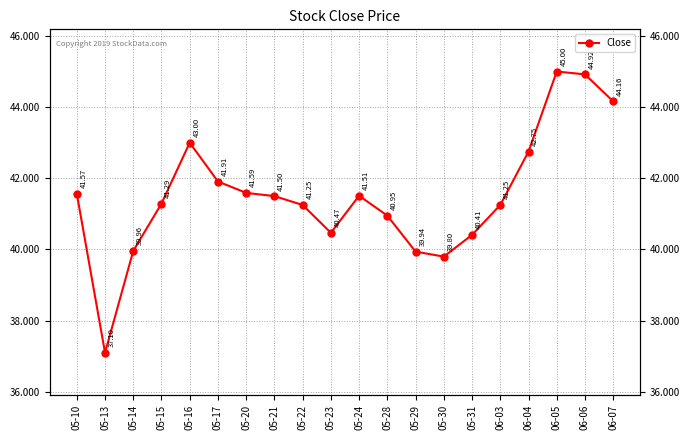

What is the maximum value shown in the chart?

45.0